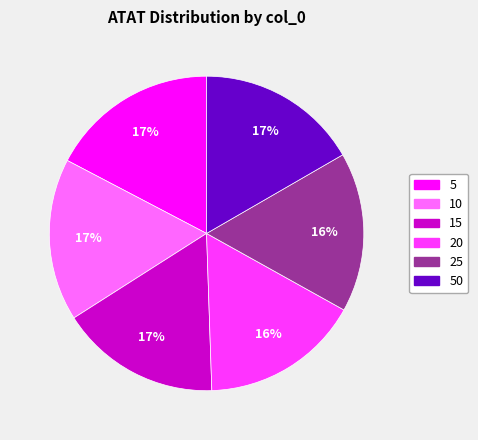

Is there a majority slice in this chart?

No